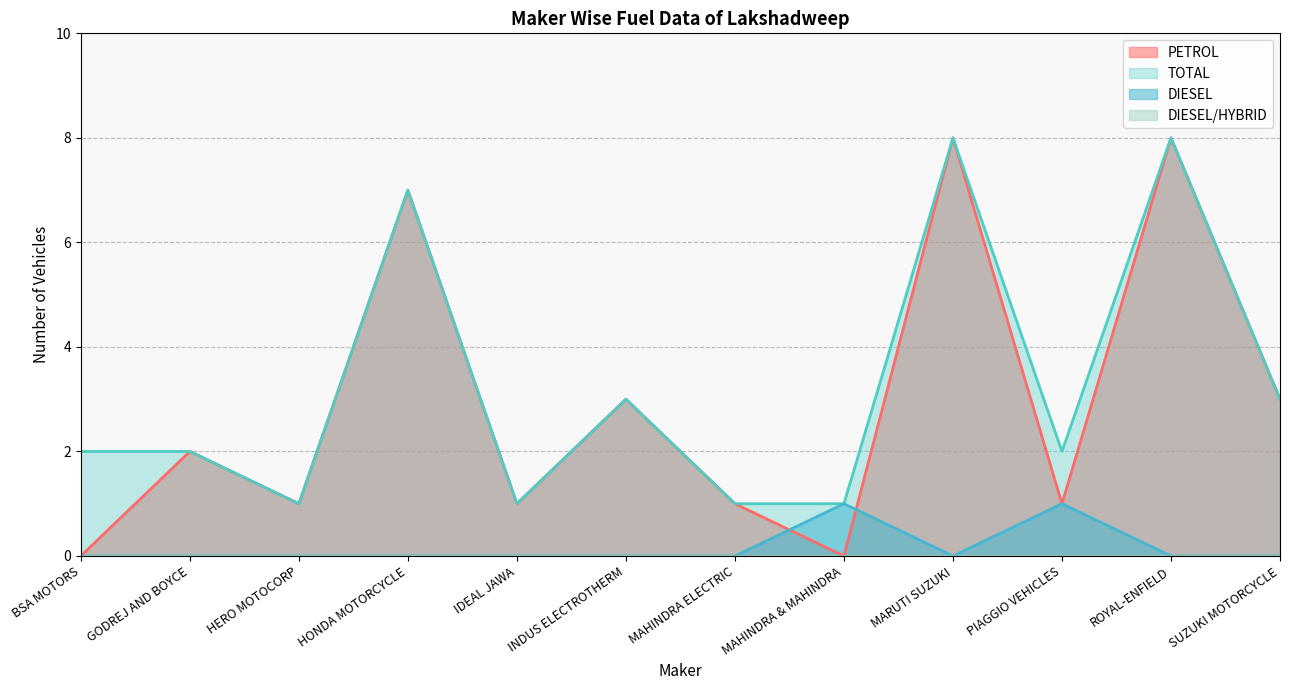

What is the highest value of the PETROL series?

8